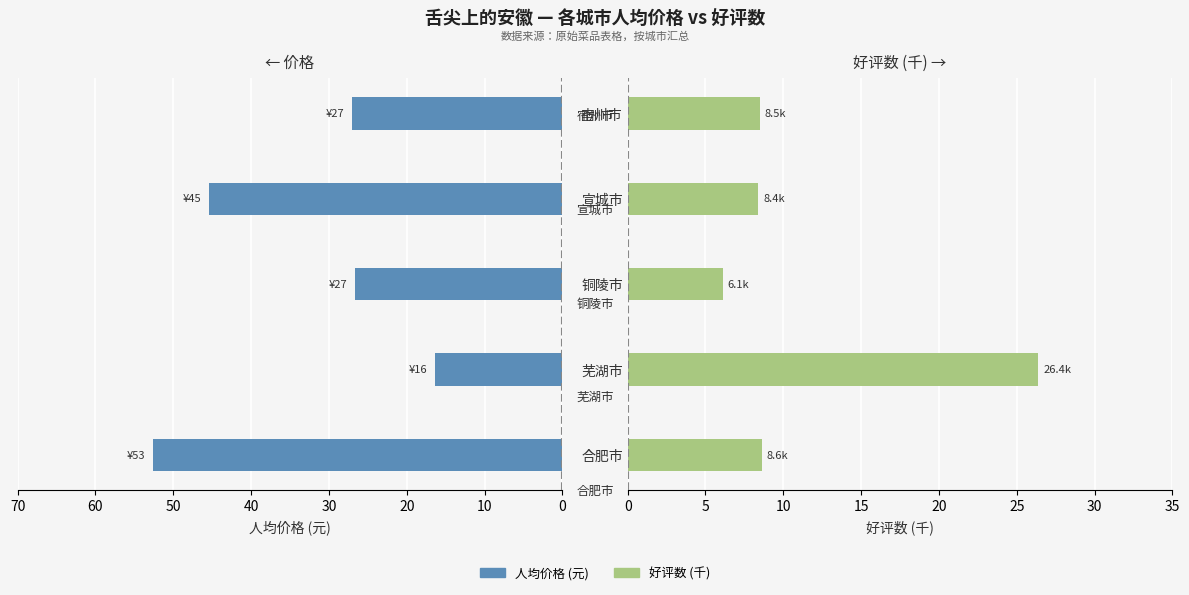

Which series has the largest range (max minus min)?

人均价格 (元)